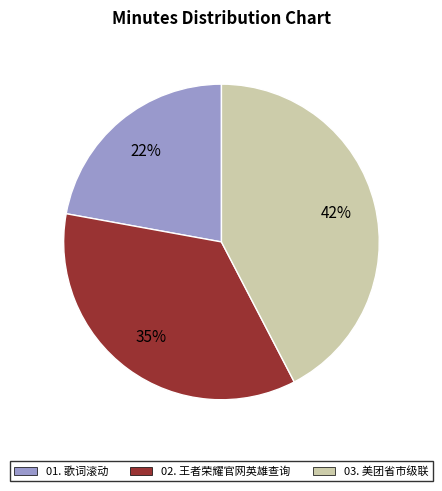

To the nearest percent, what portion does 02. 王者荣耀官网英雄查询 represent?

35%